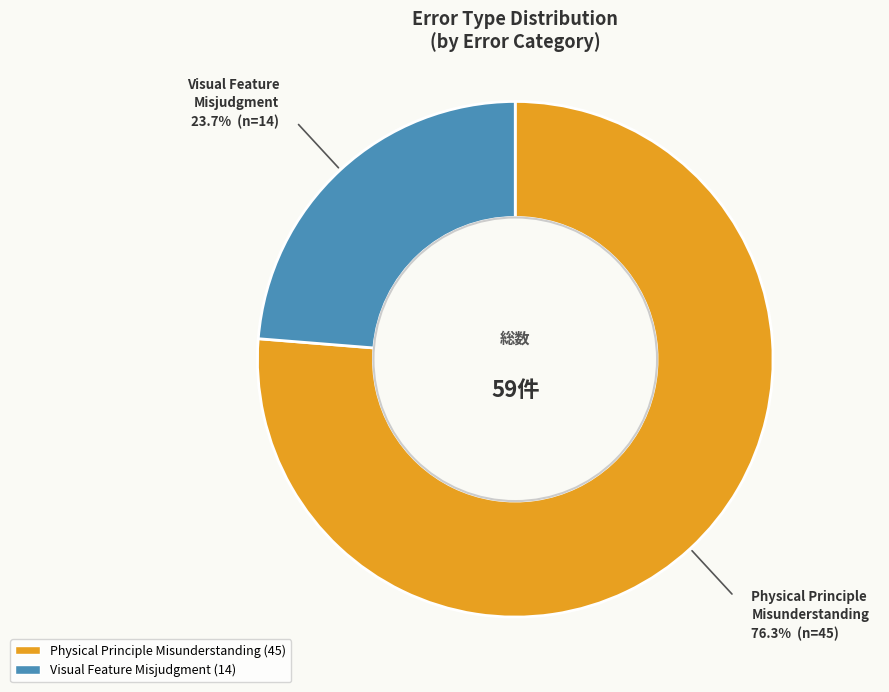

To the nearest percent, what is the combined percentage of Visual Feature Misjudgment and Physical Principle Misunderstanding?

100%